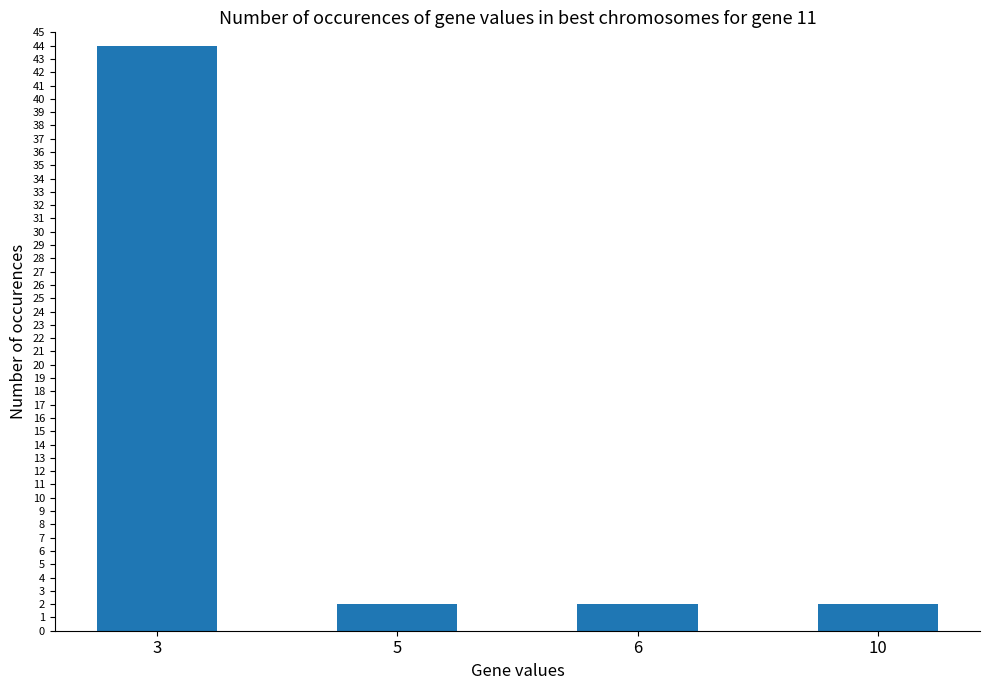

Reading left to right, what are all the values shown in this chart?

44	2	2	2